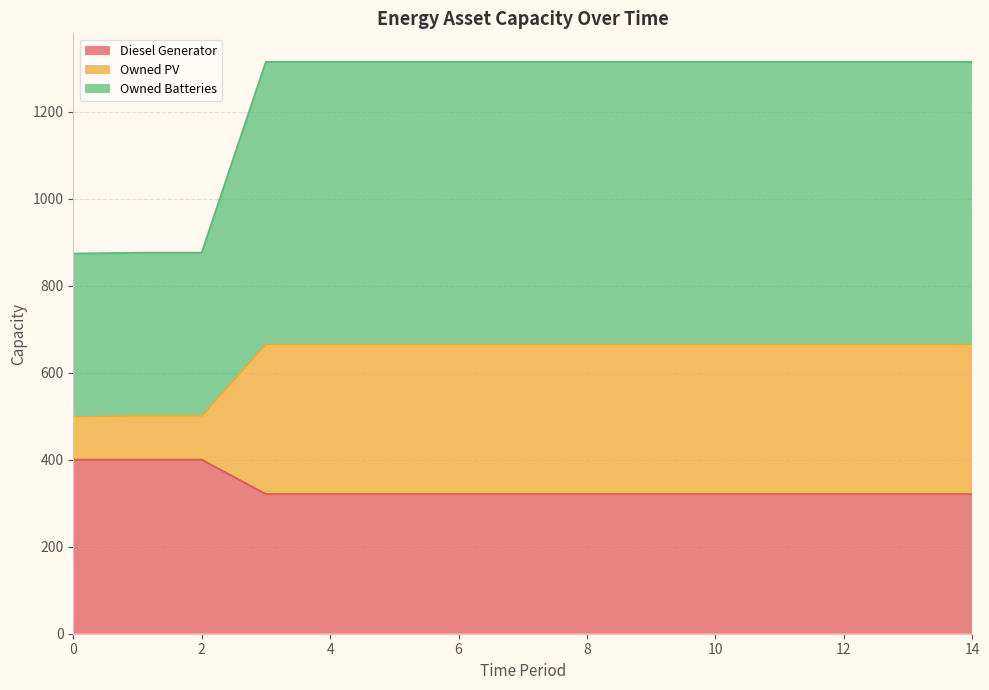

What is the lowest value of the Diesel Generator series?

321